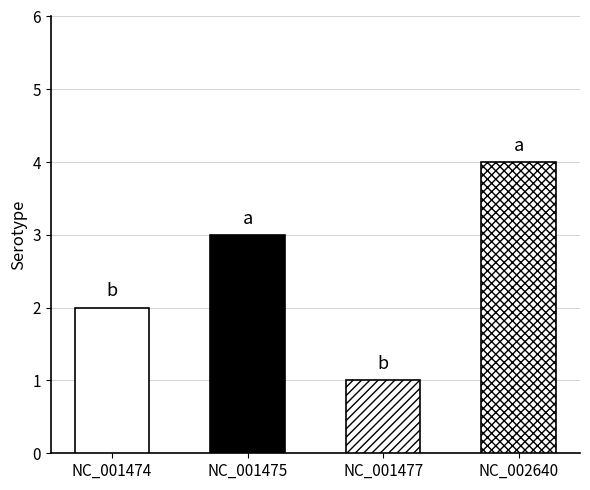

What is the change in value from NC_001477 to NC_002640?

+3